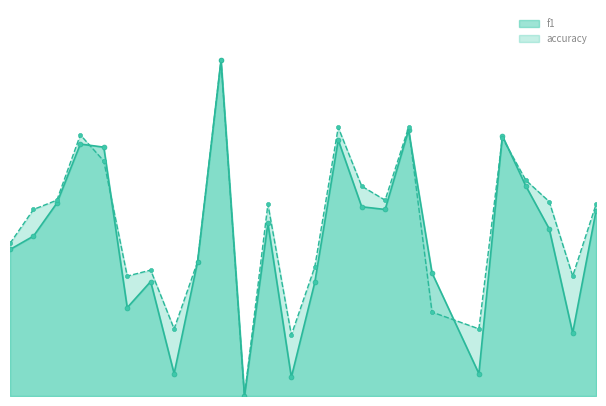

In f1, how many points are higher than both neighbors (excluding endpoints)?

7